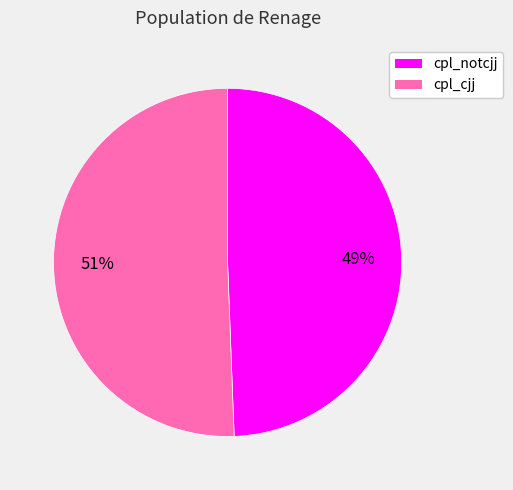

Is there a majority slice in this chart?

Yes